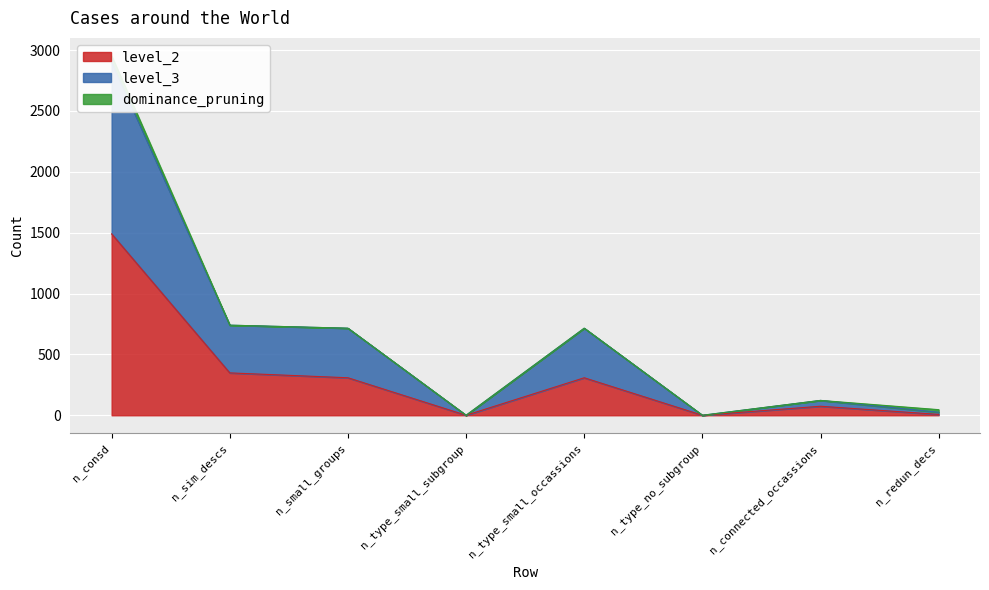

At which category does level_2 reach its first local valley?

n_type_small_subgroup